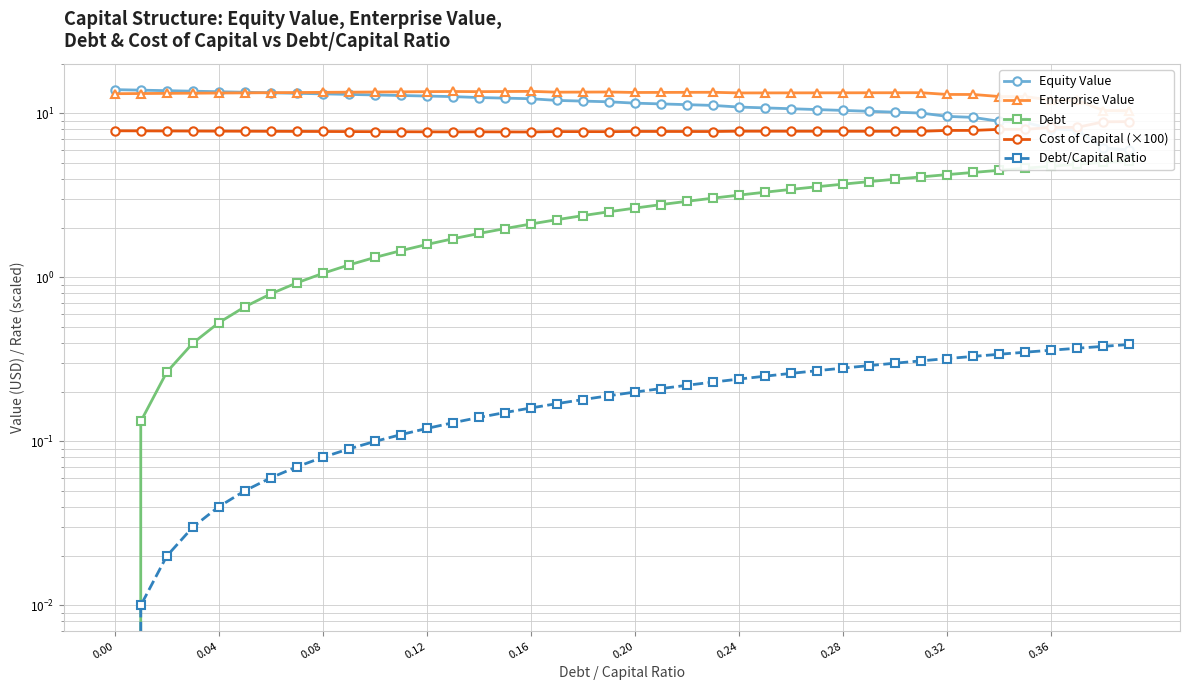

Which series has the largest total across all categories?

Enterprise Value